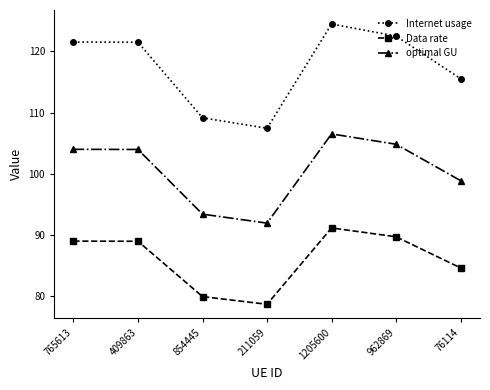

What is the sum of all Internet usage values?

822.2